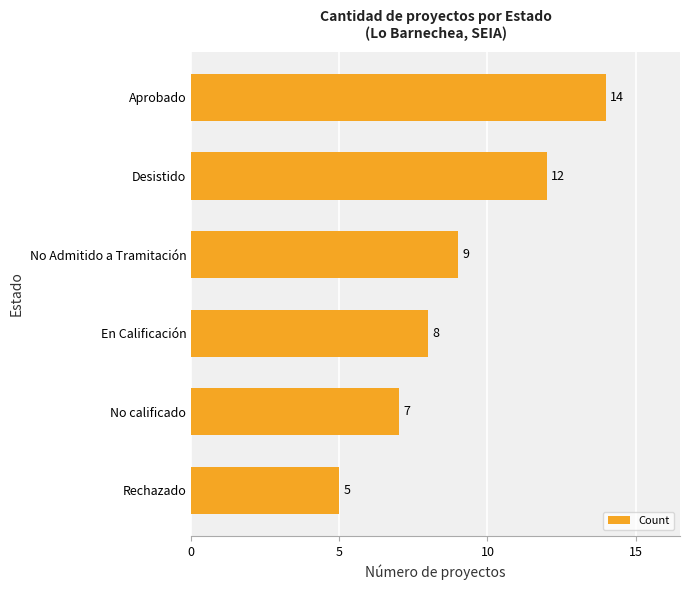

Rank the categories by value from lowest to highest.

Rechazado, No calificado, En Calificación, No Admitido a Tramitación, Desistido, Aprobado